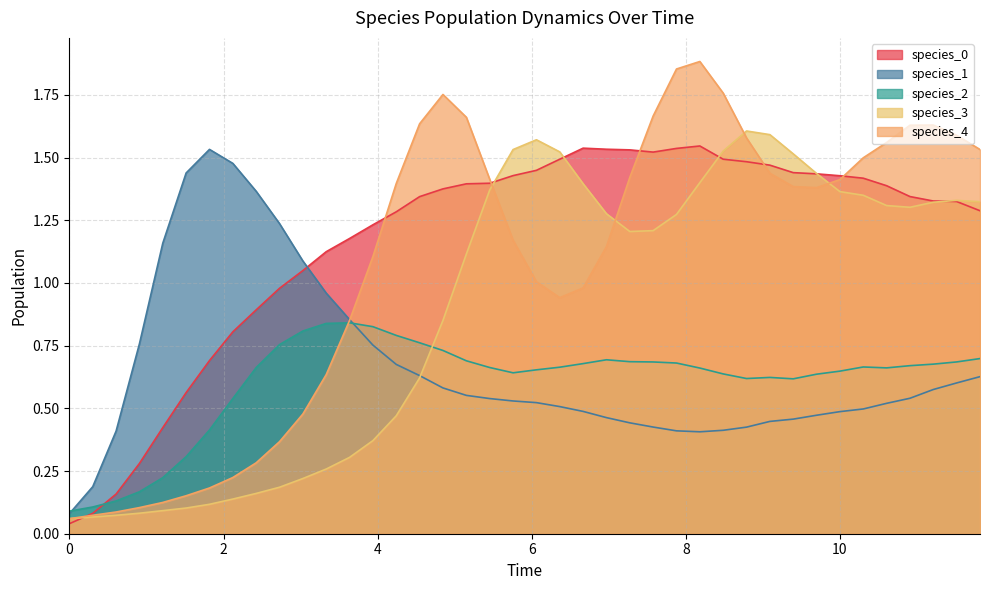

Count the number of categories in the chart.

40